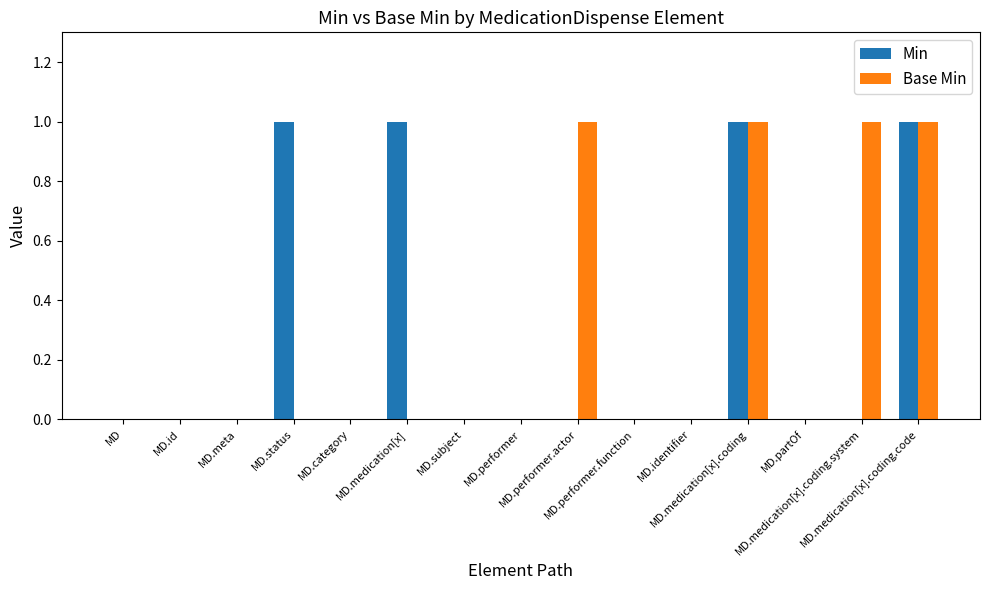

Reading left to right, extract all data points from this chart.

Min: MD=0	MD.id=0	MD.meta=0	MD.status=1	MD.category=0	MD.medication[x]=1	MD.subject=0	MD.performer=0	MD.performer.actor=0	MD.performer.function=0	MD.identifier=0	MD.medication[x].coding=1	MD.partOf=0	MD.medication[x].coding.system=0	MD.medication[x].coding.code=1
Base Min: MD=0	MD.id=0	MD.meta=0	MD.status=0	MD.category=0	MD.medication[x]=0	MD.subject=0	MD.performer=0	MD.performer.actor=1	MD.performer.function=0	MD.identifier=0	MD.medication[x].coding=1	MD.partOf=0	MD.medication[x].coding.system=1	MD.medication[x].coding.code=1